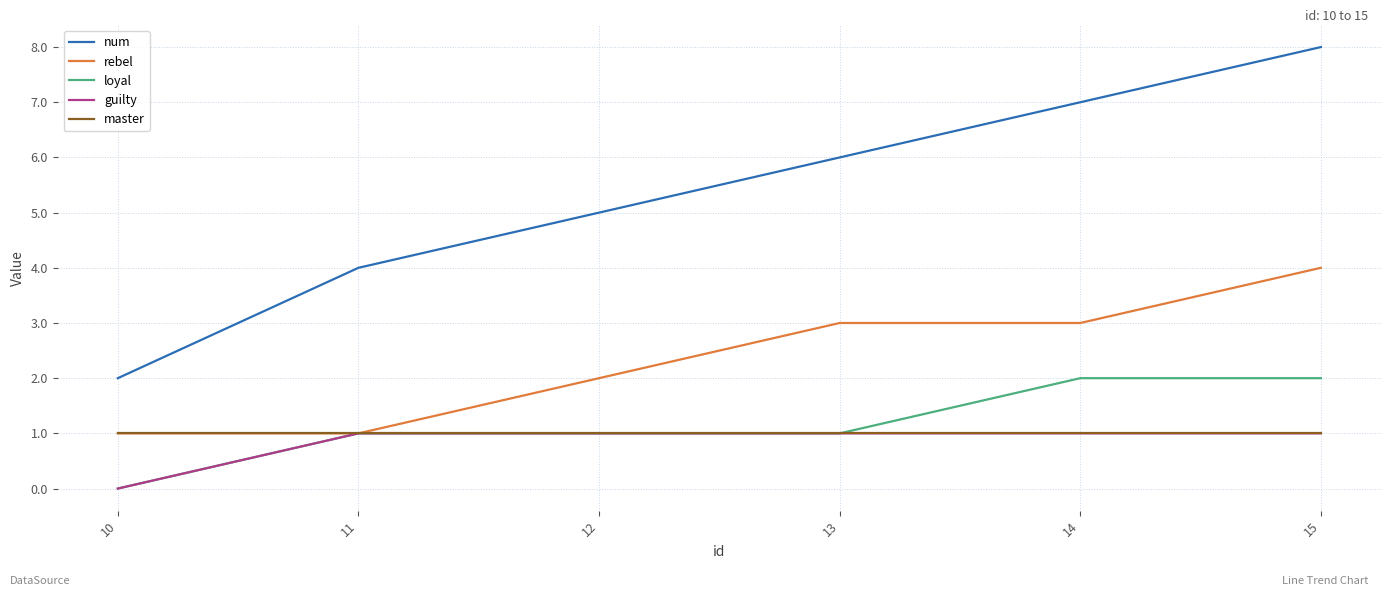

True or false: num and loyal intersect in this chart.

False